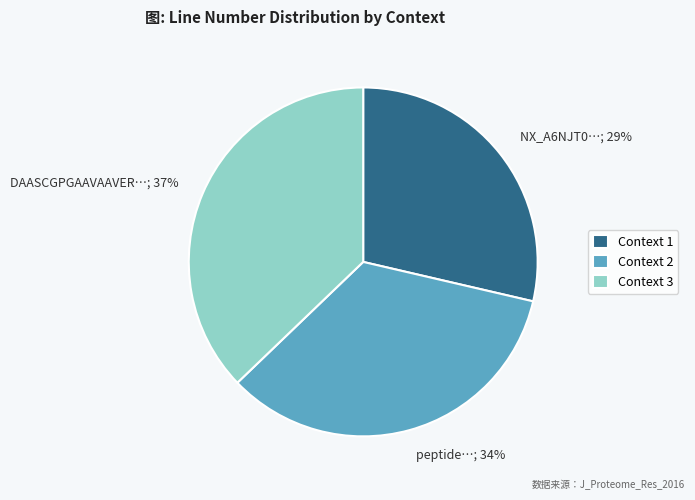

Is peptide…; 34% the majority of the pie?

No